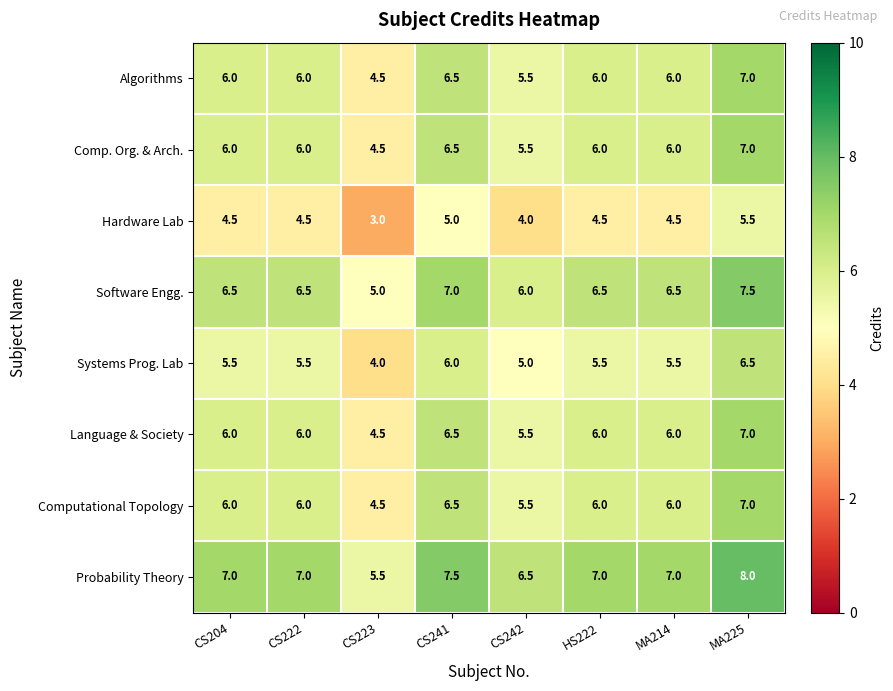

Count the number of categories in the chart.

8